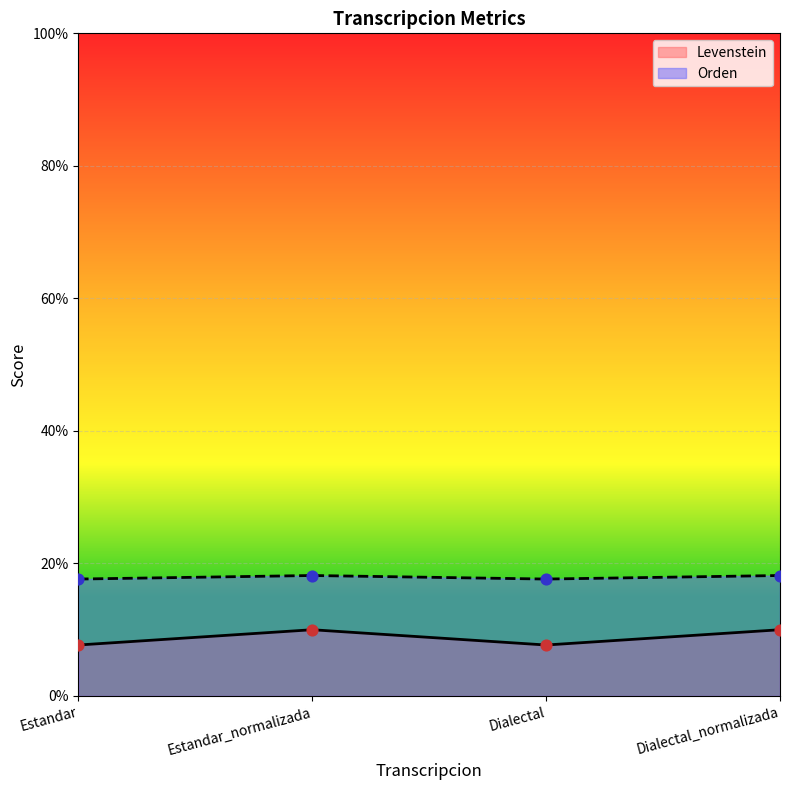

What are all the series names shown in the legend?

Levenstein, Orden